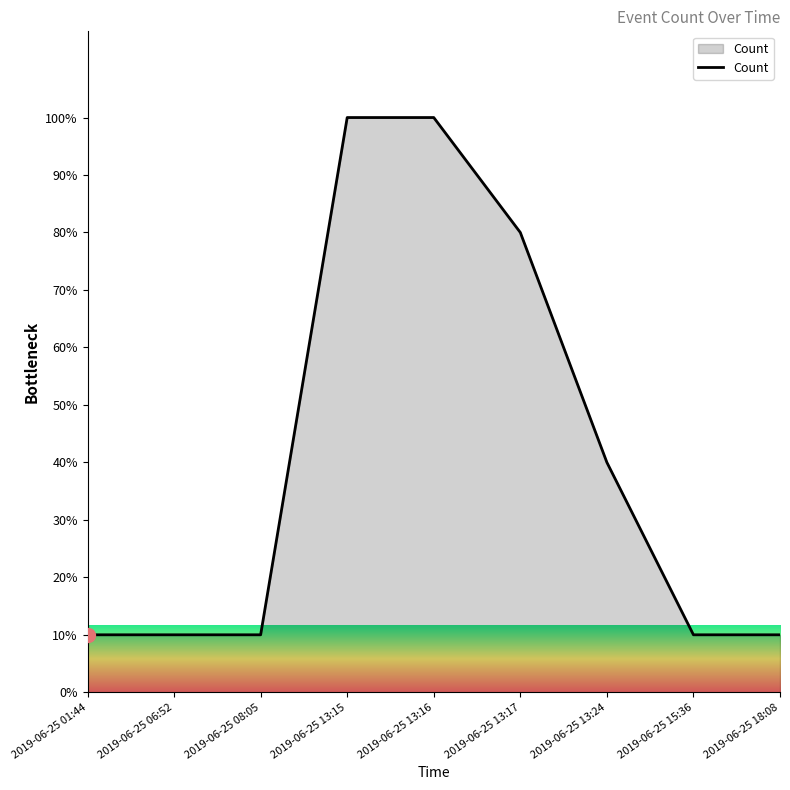

Read the value at 2019-06-25 06:52, to the nearest 5.

10